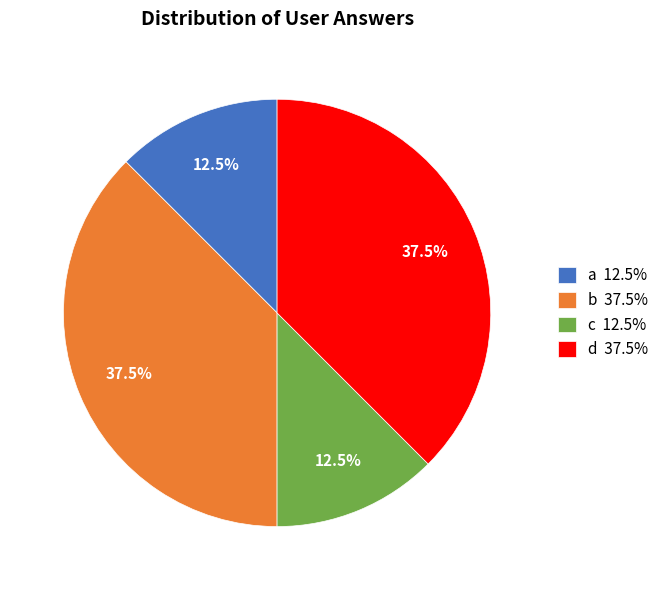

How much of the chart is everything except b?

62.5%